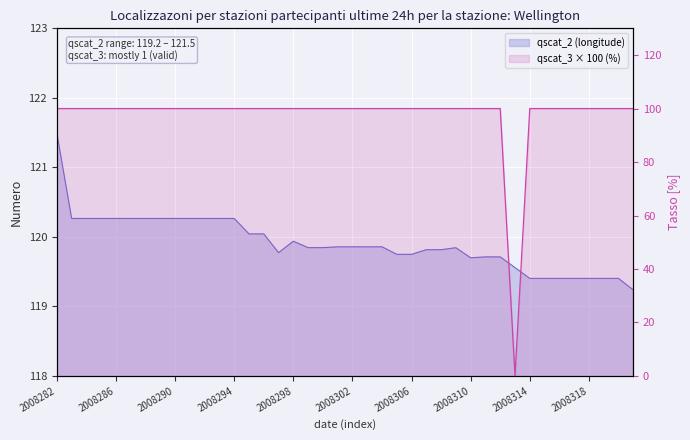

What is the difference between the second highest and second lowest values in the qscat_2 series?

0.9